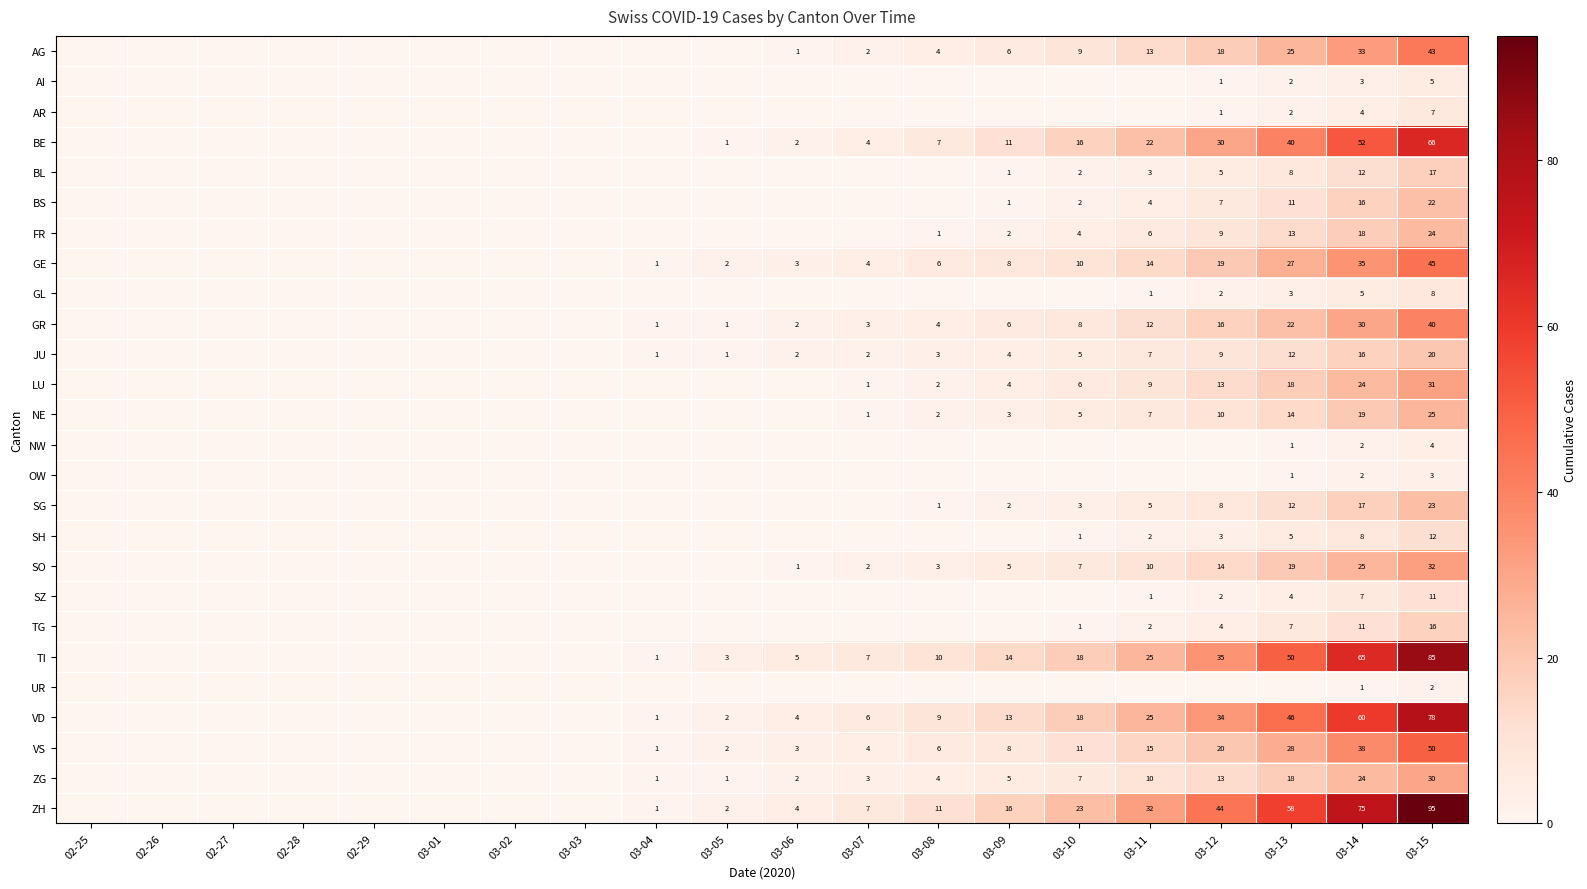

The value of GR at 03-14 is 30. True or false?

True